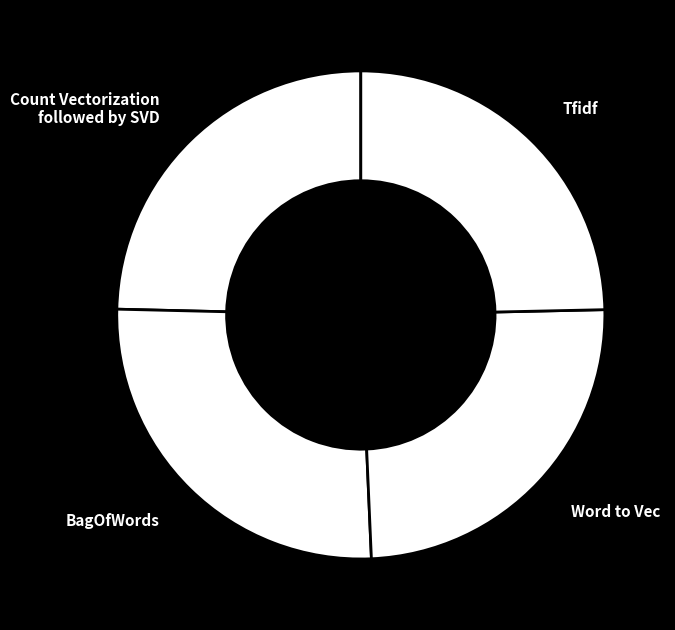

How much of the chart is everything except Word to Vec?

75.3%